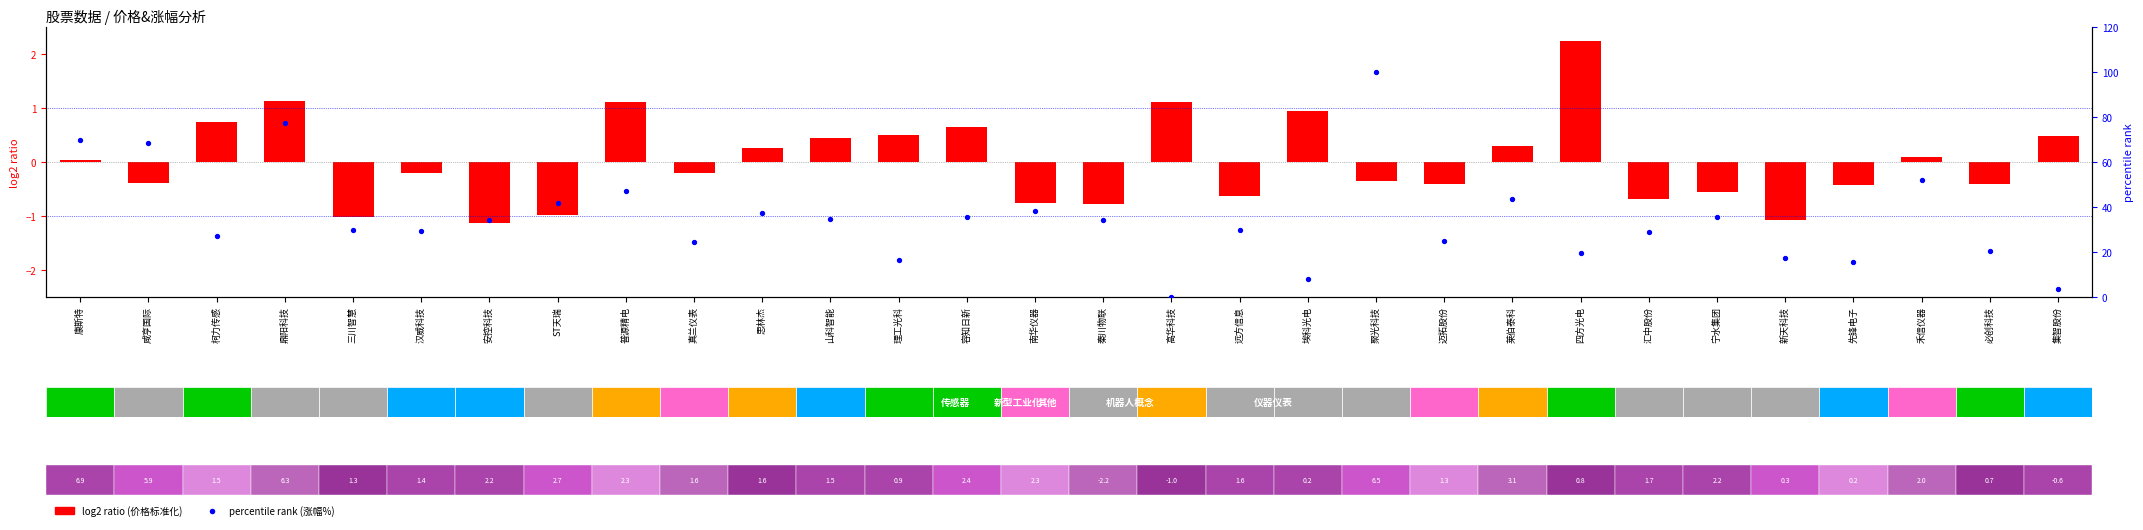

At which label does percentile rank first exceed 34?

康斯特